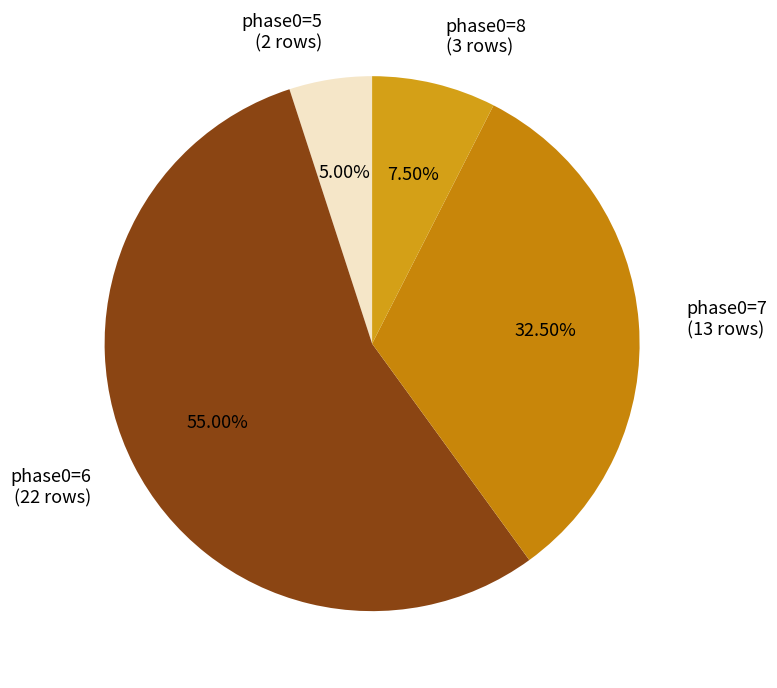

Does phase0=6 (22 rows) represent more than half of the total?

Yes